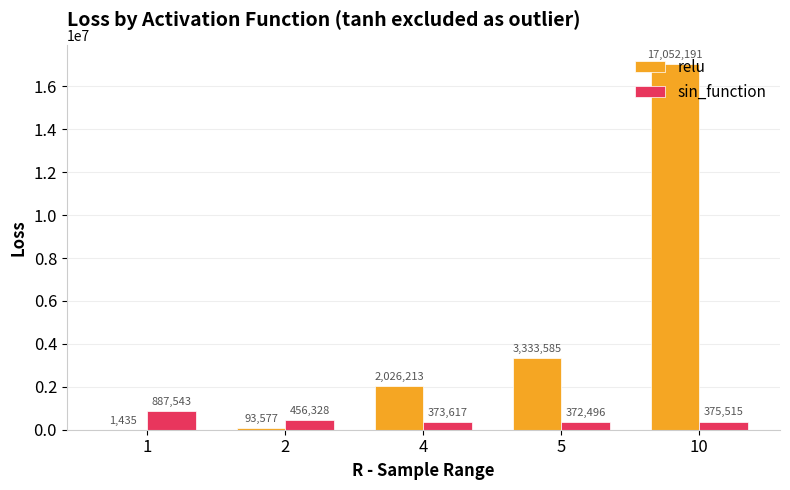

What is the average value of the relu series?

4501400.3